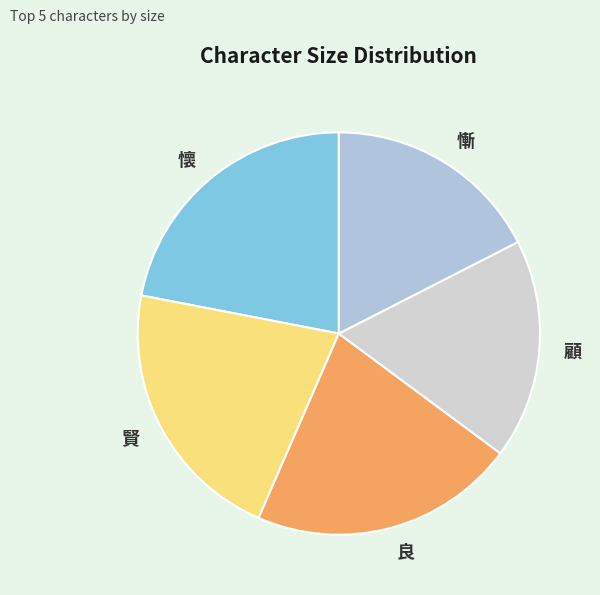

Does 良 represent more than half of the total?

No